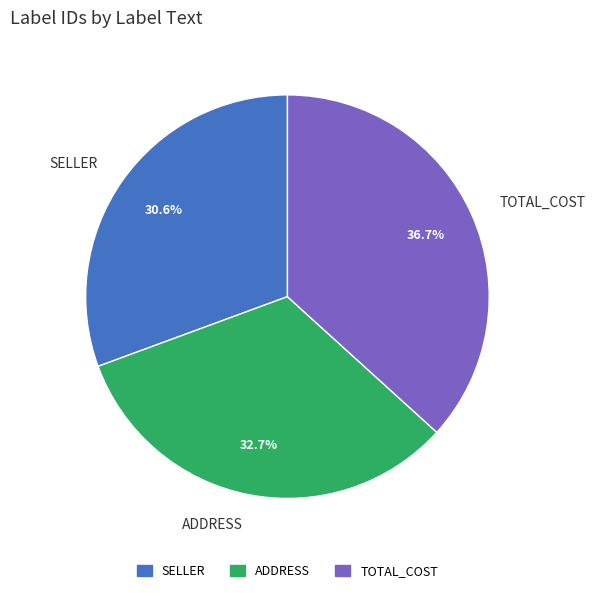

Does ADDRESS represent more than half of the total?

No